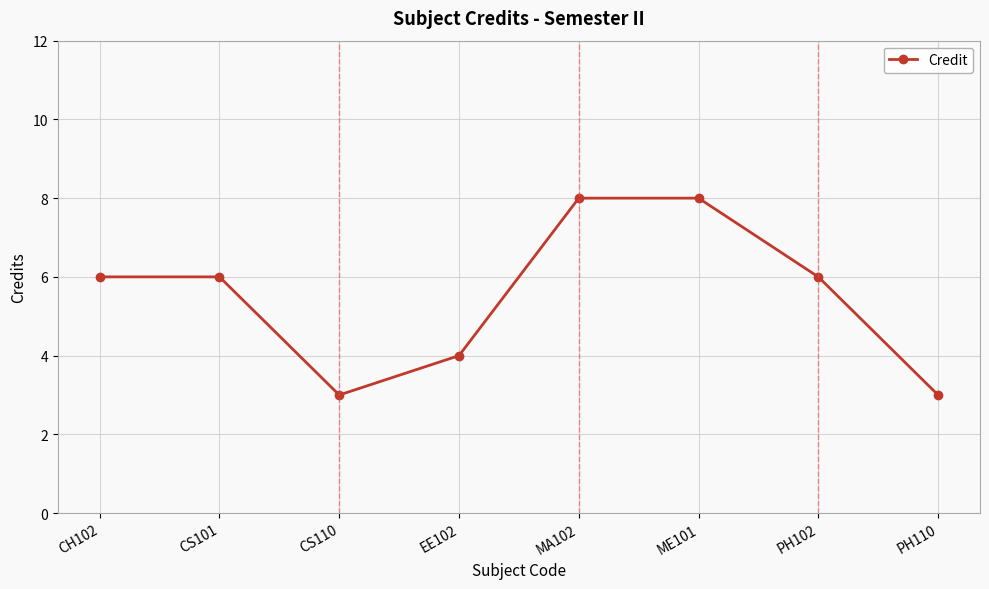

What is the label of the 5th point from the left?

MA102